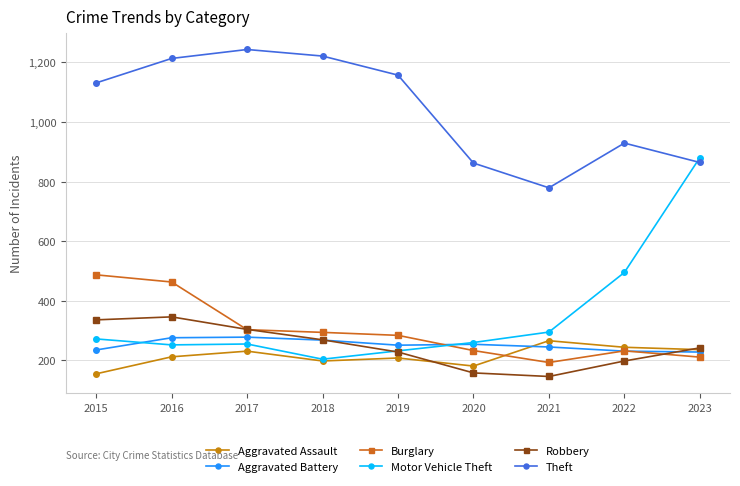

What is the approximate value of Theft at 2019, to the nearest 5?

1155